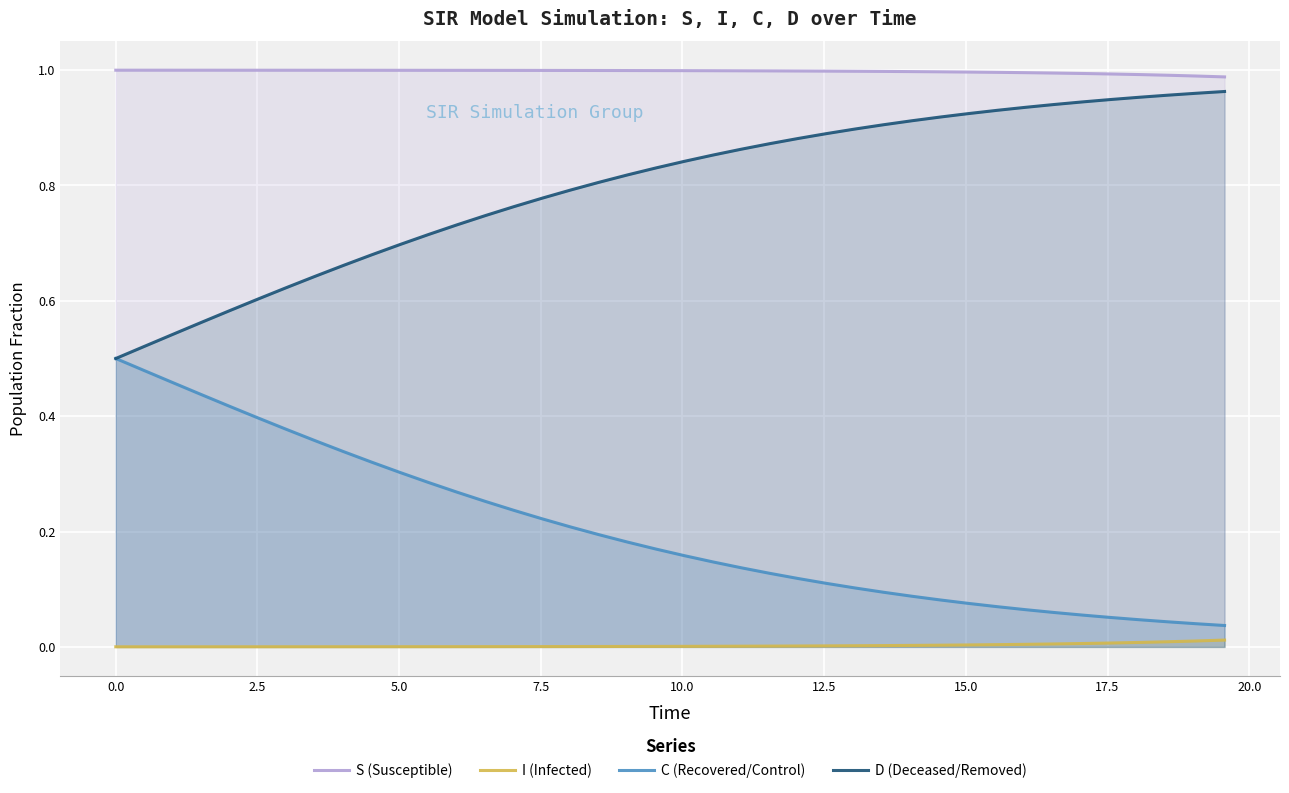

True or false: I (Infected) and D (Deceased/Removed) cross at least once.

False